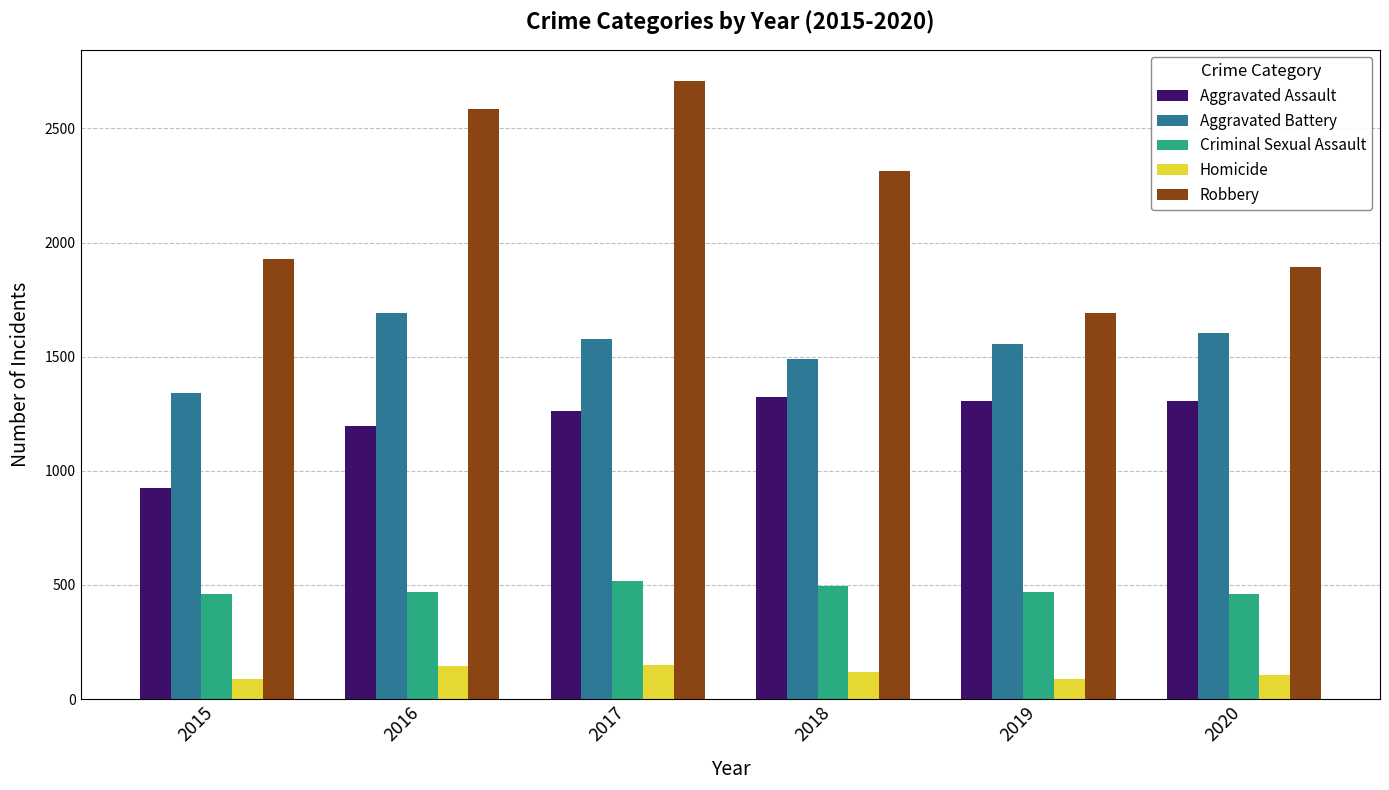

What is the difference between the Aggravated Assault values at 2017 and 2019?

43